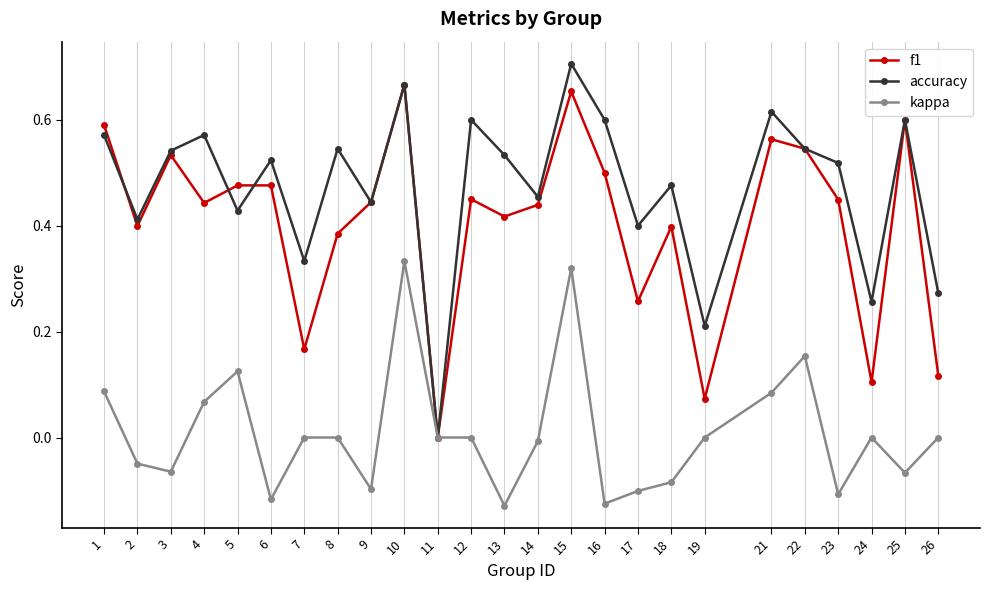

At which category does f1 reach its first local peak?

3